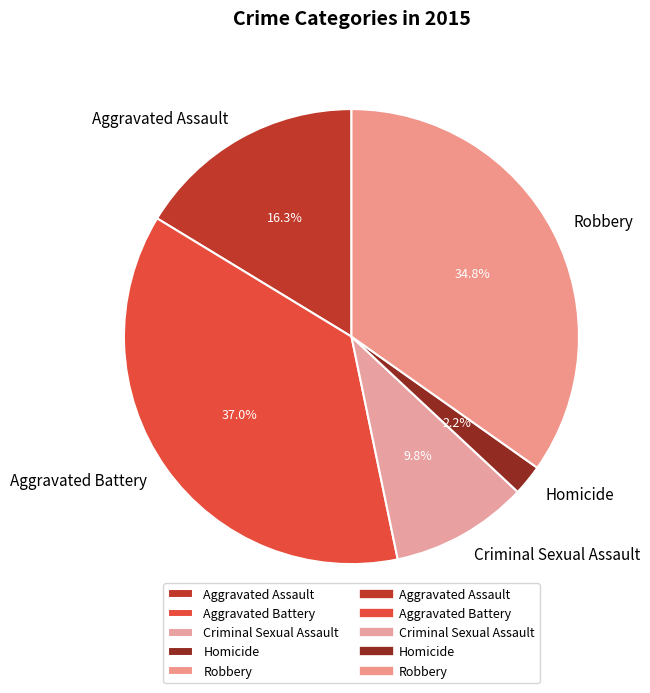

To the nearest percent, what is the average slice percentage?

20%